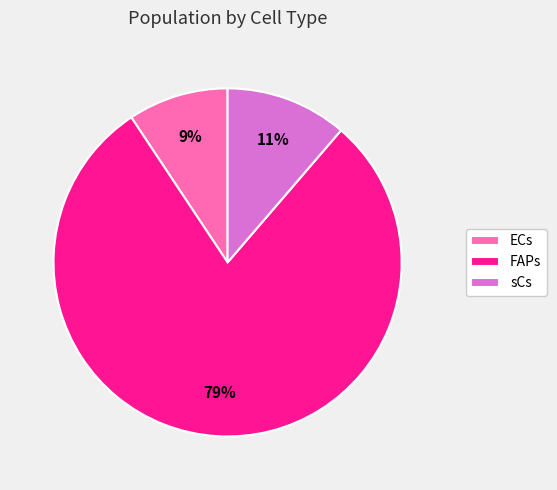

To the nearest percent, what percentage of the pie is ECs?

9%